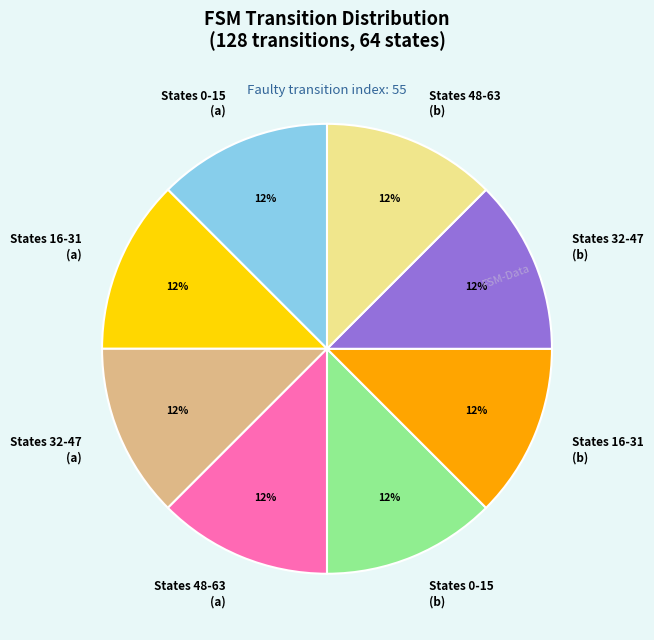

The States 48-63 (b) slice represents 27% of the pie. True or false?

False